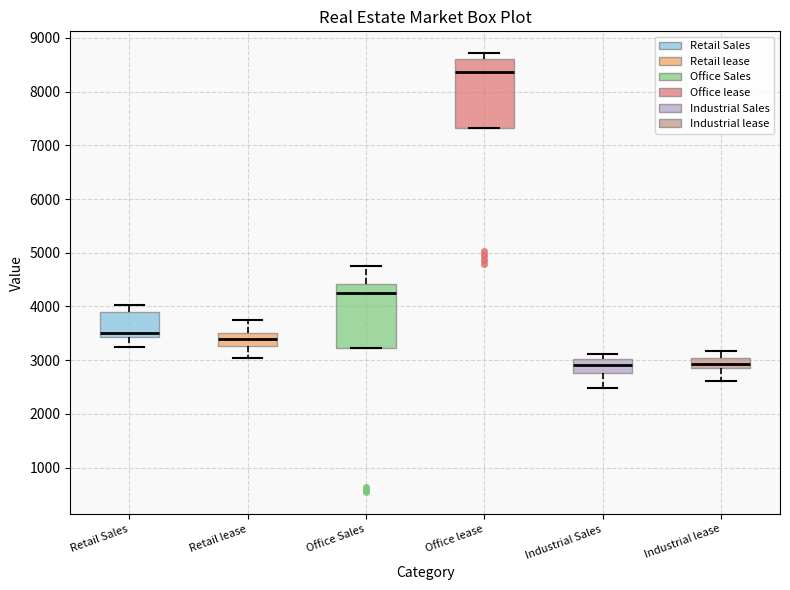

Where does the upper whisker of the box for Office Sales end on the y-axis? The values are not printed on the chart, so give them approximately, as read against the axis.

4700